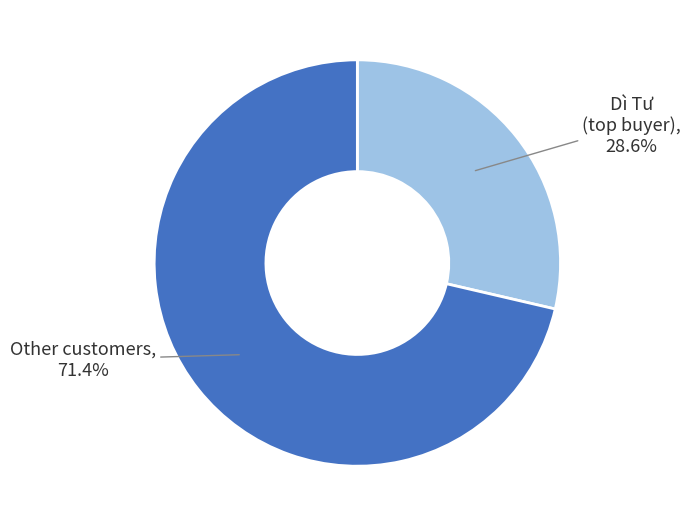

Which slice is the smallest?

Dì Tư (top buyer)